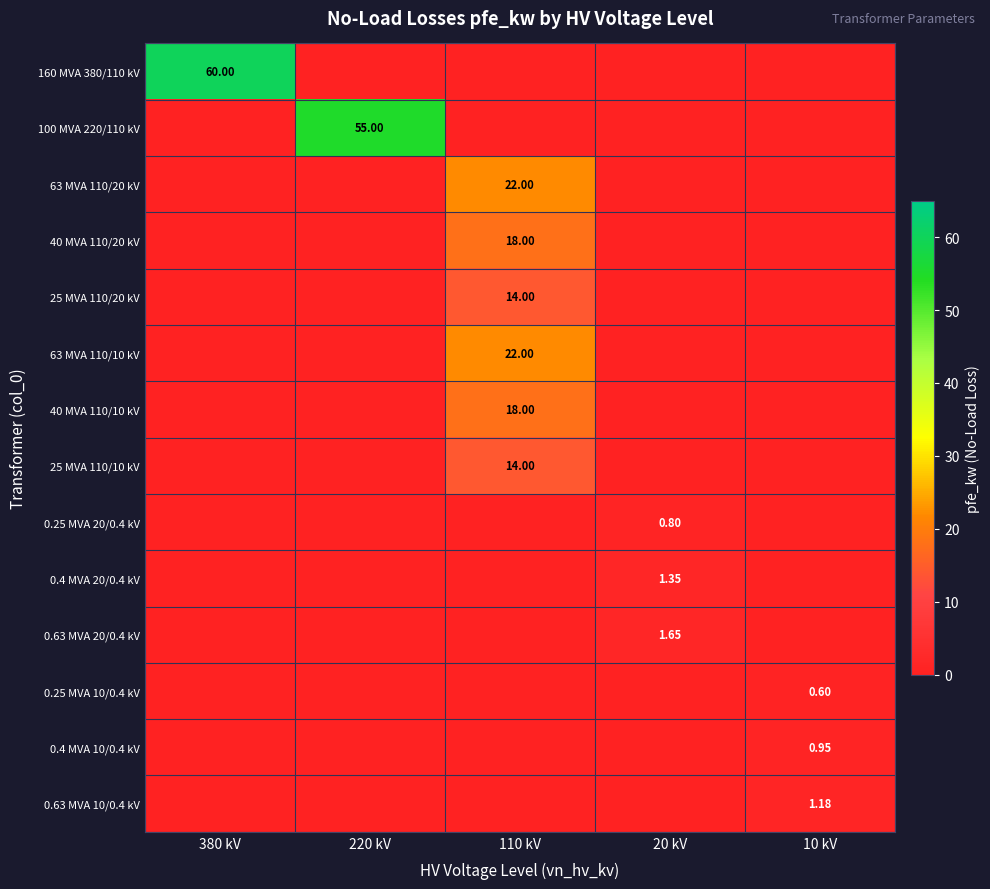

Rank the series by their maximum value, from highest to lowest.

160 MVA 380/110 kV, 100 MVA 220/110 kV, 63 MVA 110/20 kV, 63 MVA 110/10 kV, 40 MVA 110/20 kV, 40 MVA 110/10 kV, 25 MVA 110/20 kV, 25 MVA 110/10 kV, 0.63 MVA 20/0.4 kV, 0.4 MVA 20/0.4 kV, 0.63 MVA 10/0.4 kV, 0.4 MVA 10/0.4 kV, 0.25 MVA 20/0.4 kV, 0.25 MVA 10/0.4 kV